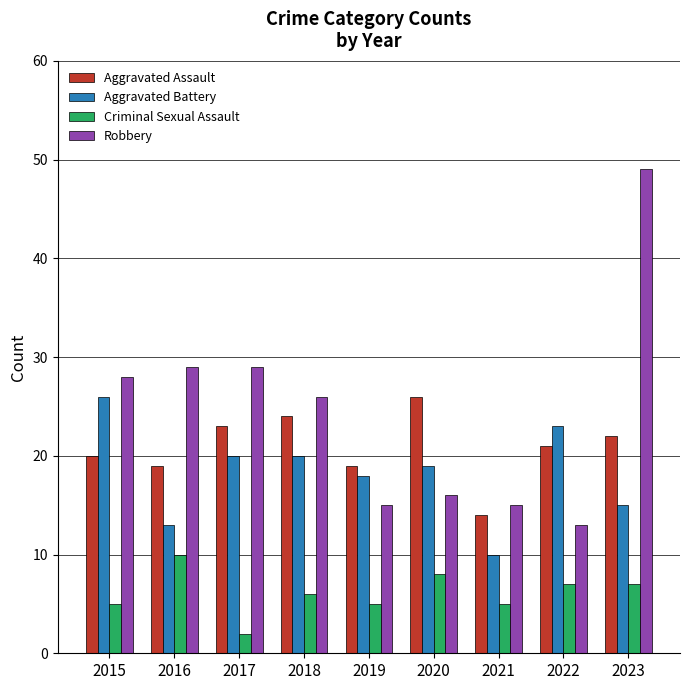

Which series has the largest range (max minus min)?

Robbery